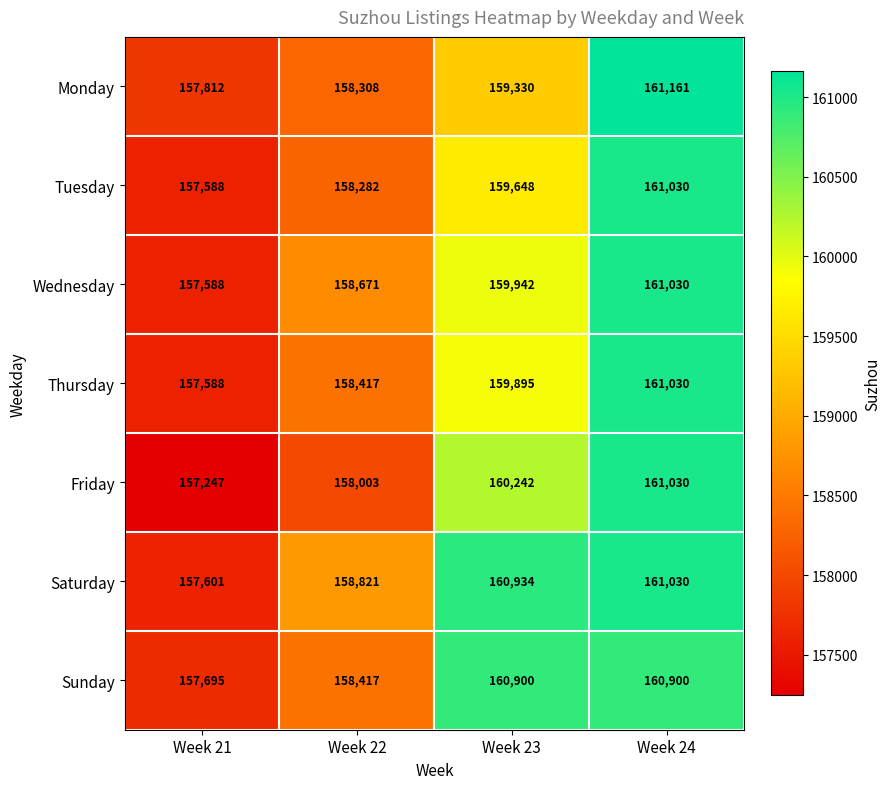

Which series has the widest spread of values?

Friday